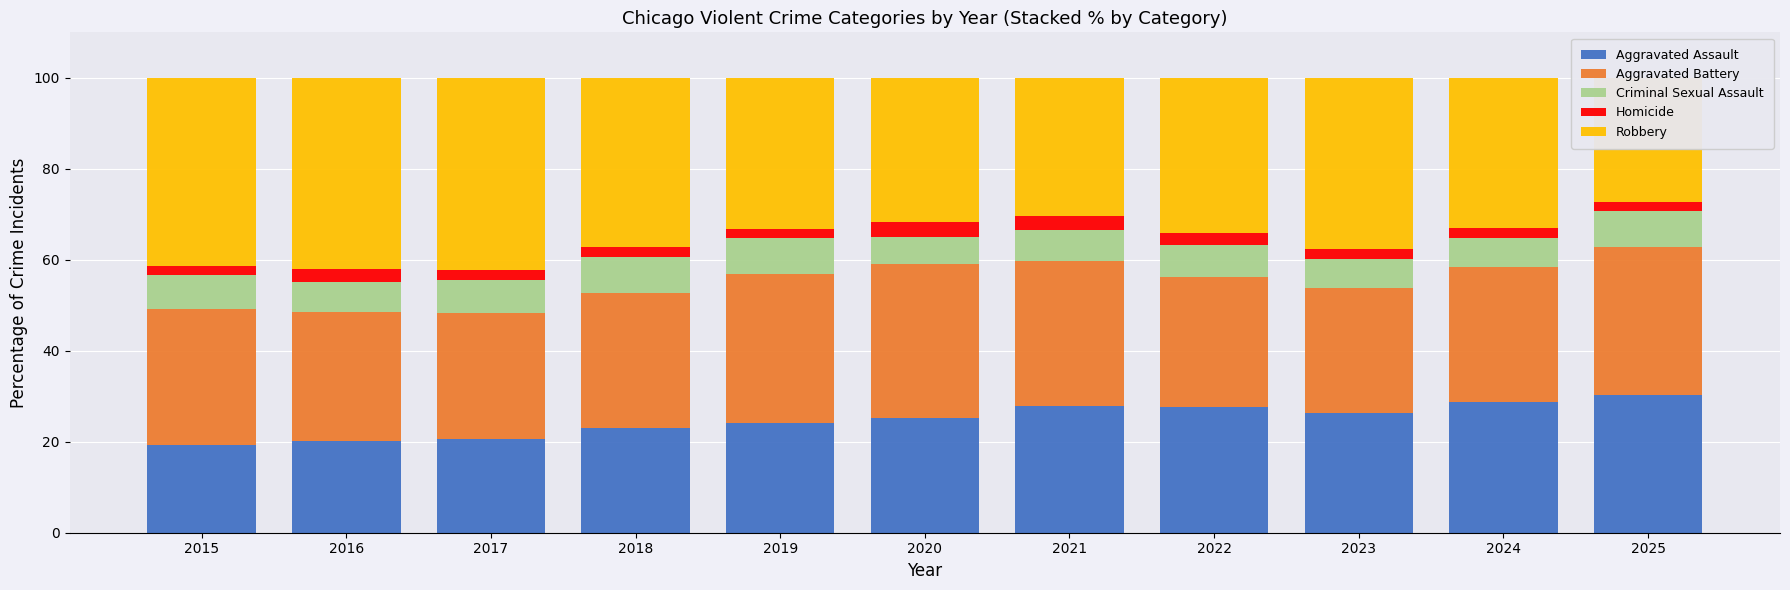

Count the number of data series in this chart.

5